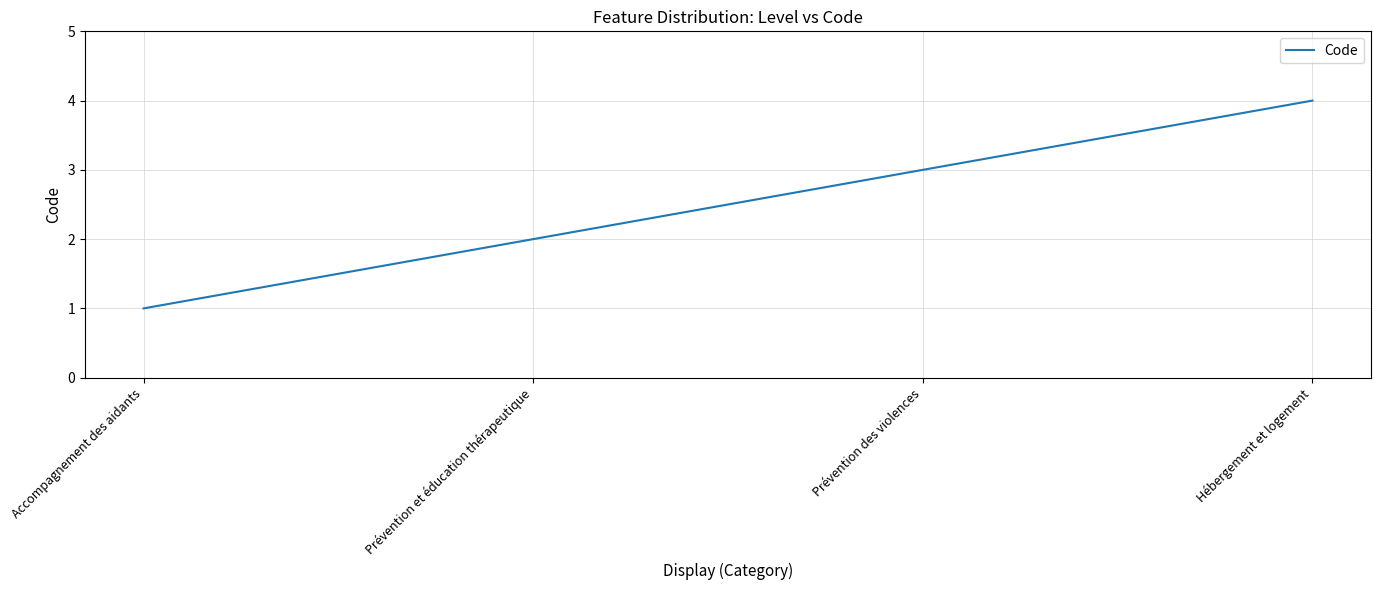

Which label corresponds to the smallest value in the chart?

Accompagnement des aidants